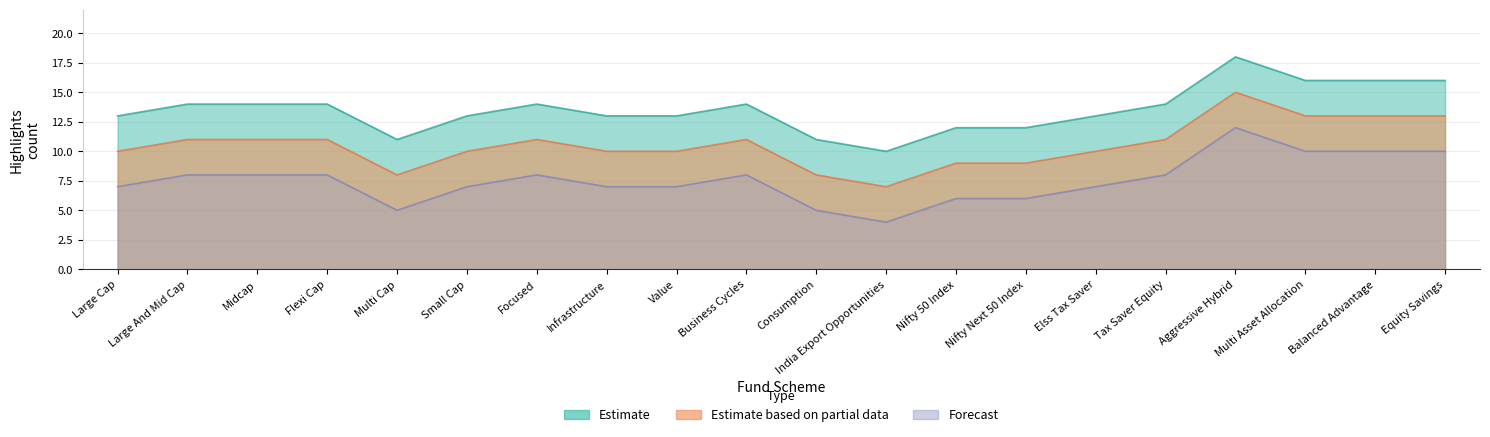

What is the spread (max minus min) of values at Aggressive Hybrid?

6